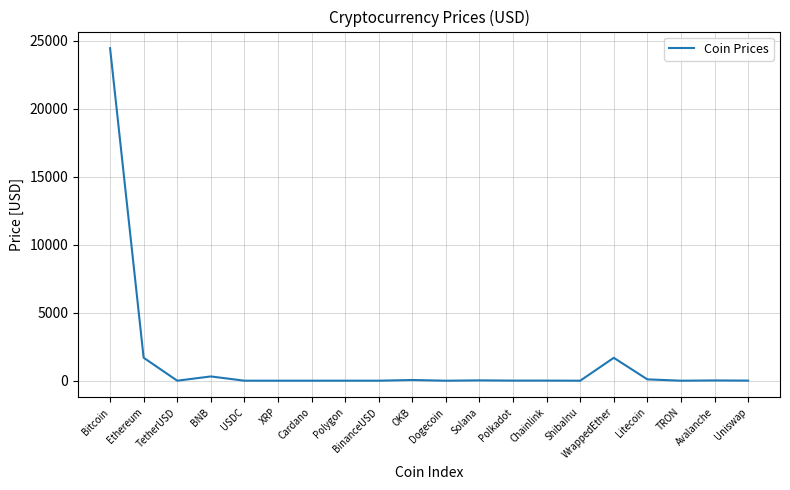

What is the difference between the maximum and minimum values?

24455.9